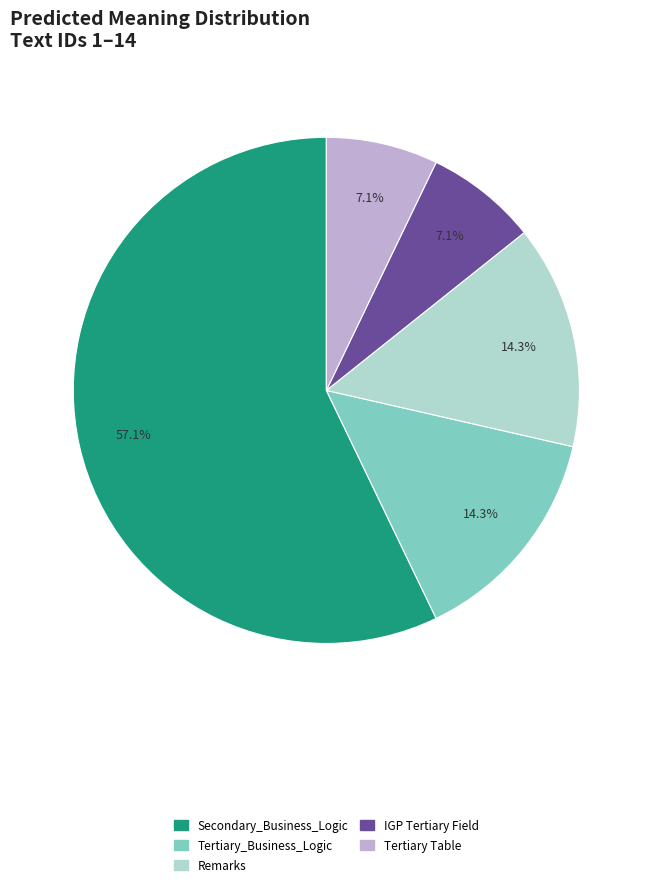

What portion of the pie excludes Tertiary_Business_Logic?

85.7%